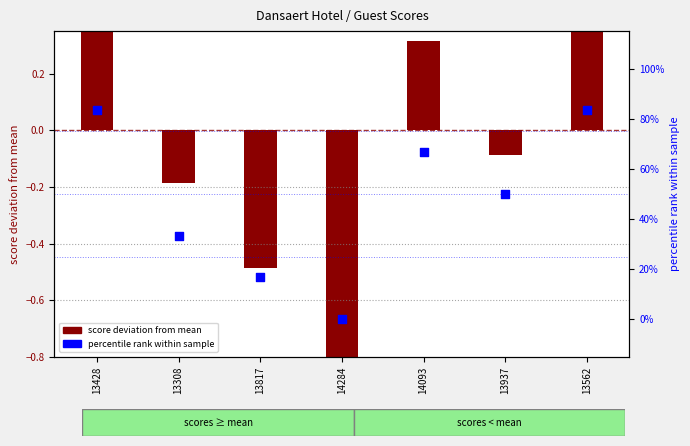

Which series has the largest total across all categories?

percentile rank within sample